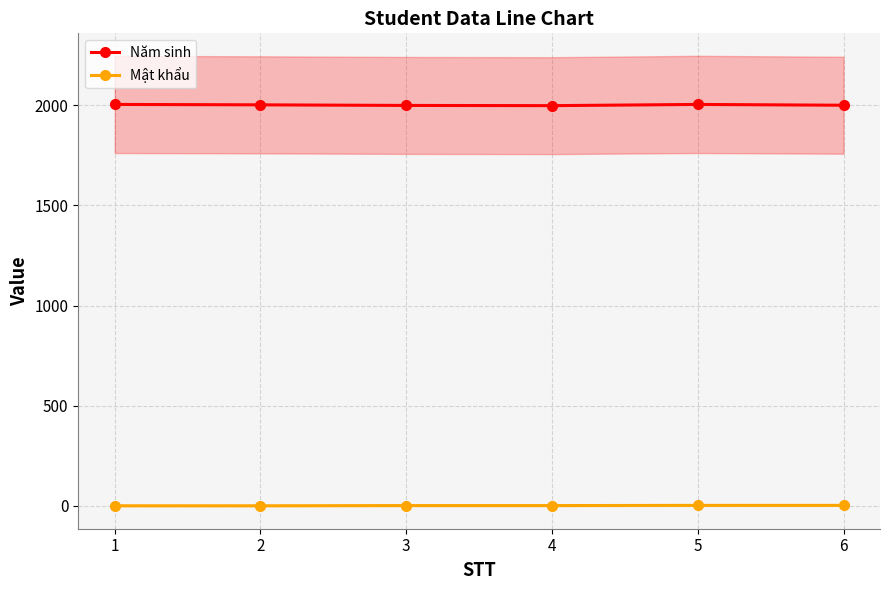

At which label is Mật khẩu closest to 2?

3